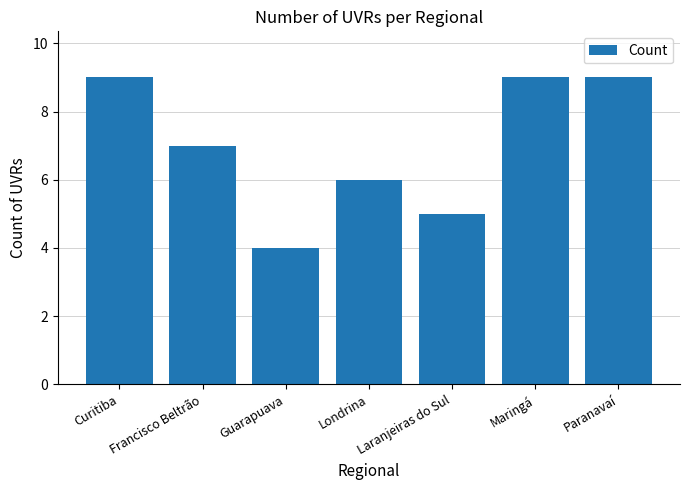

Reading left to right, list all the values displayed in this chart.

9	7	4	6	5	9	9